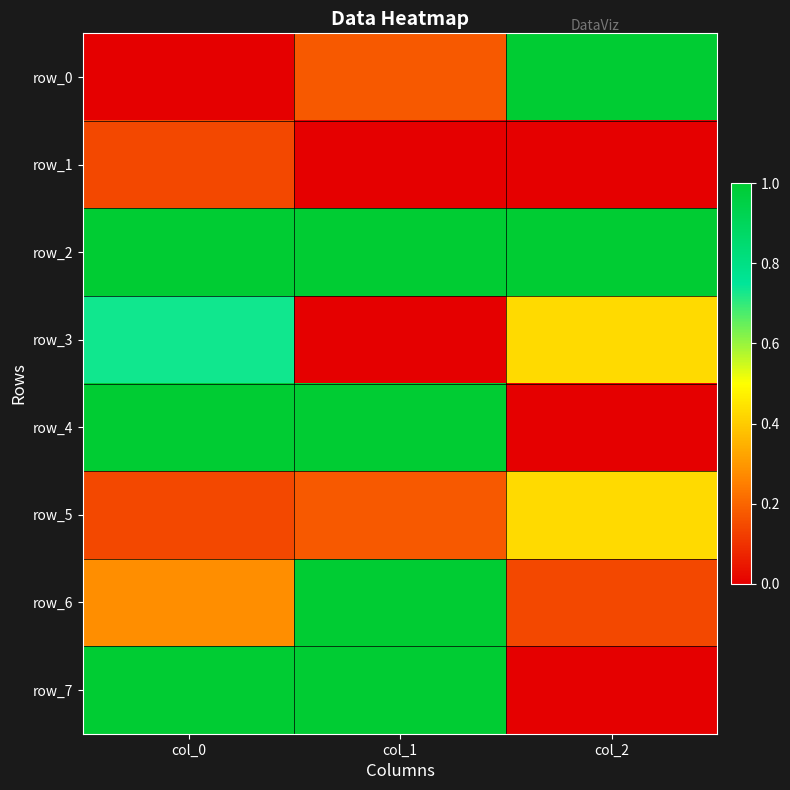

The row_2 series shows 1.7 at col_0. True or false?

False